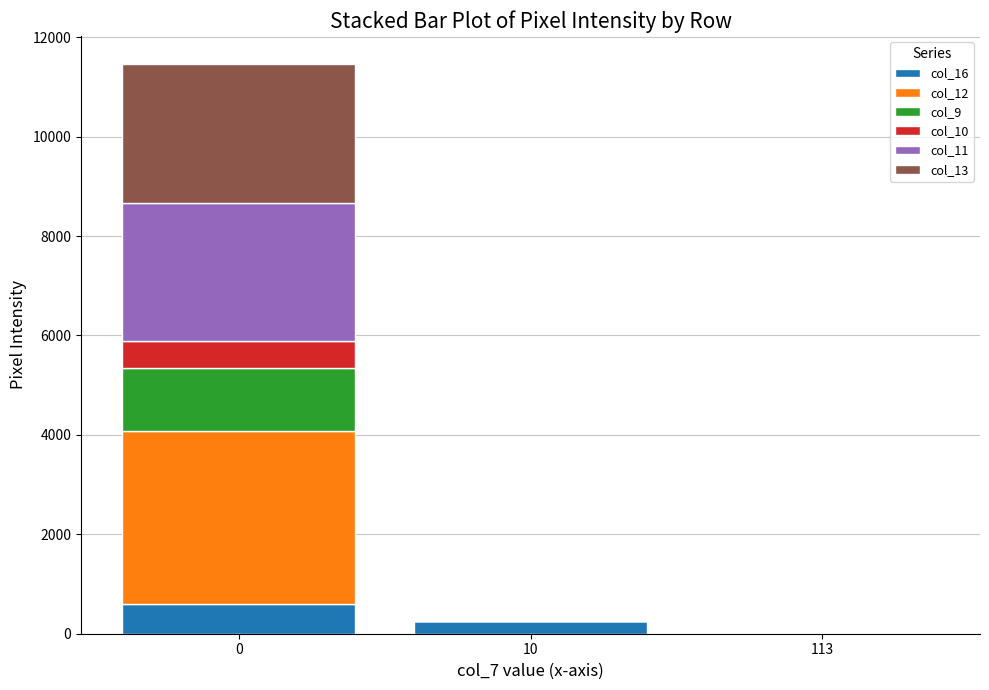

Does the chart contain stacked bars?

Yes